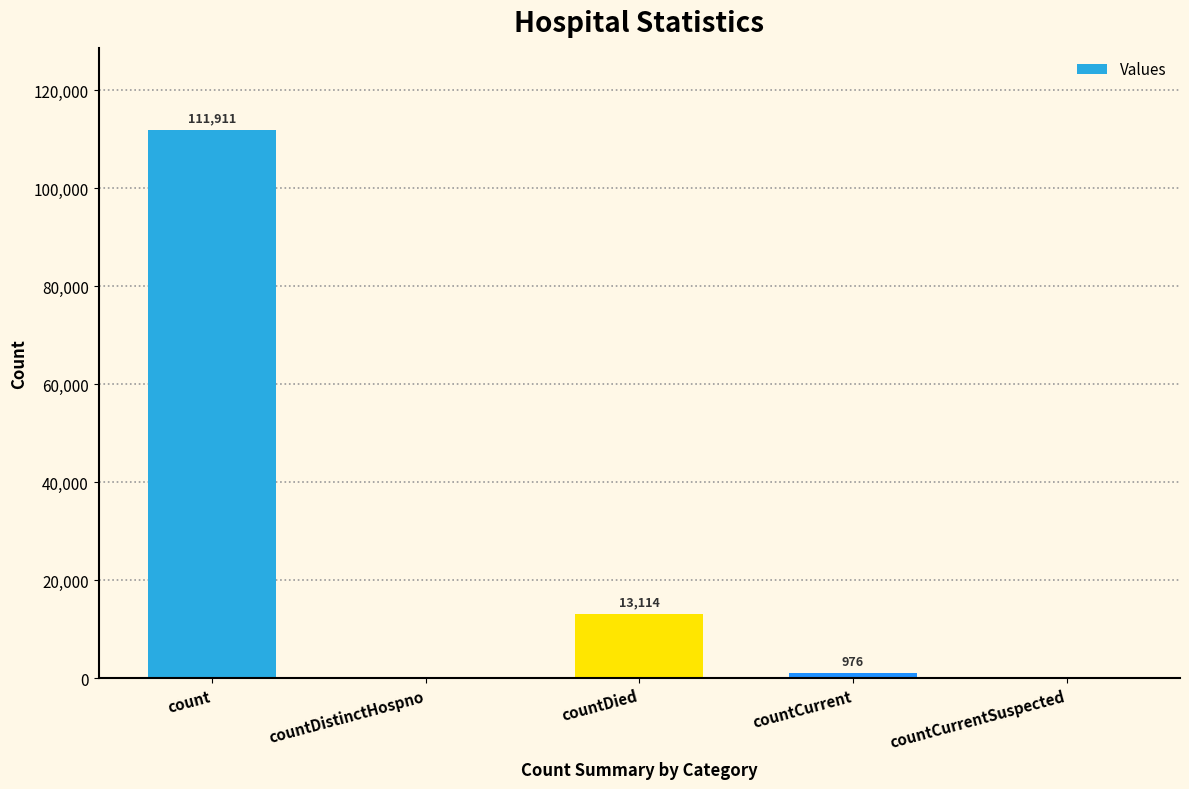

What is the approximate value at countCurrent, to the nearest 100?

1000